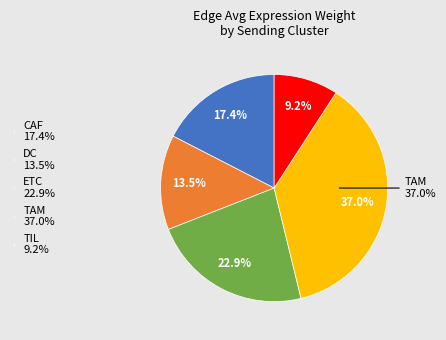

How many segments does this pie chart have?

5